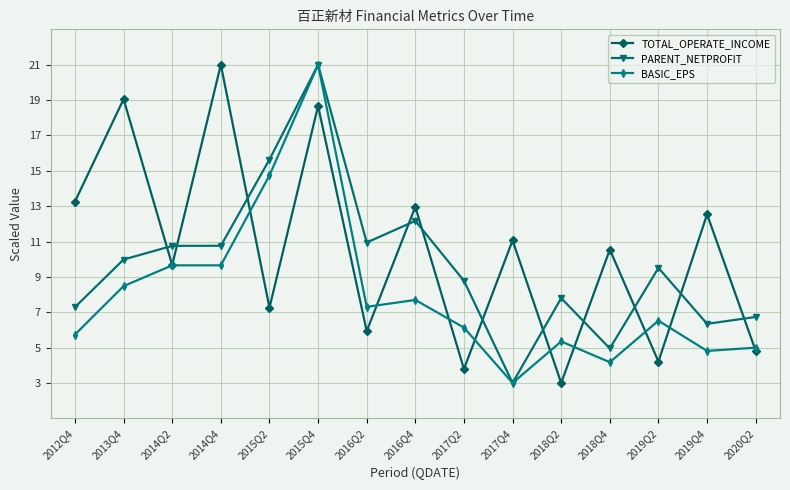

How many times do PARENT_NETPROFIT and TOTAL_OPERATE_INCOME cross each other?

11